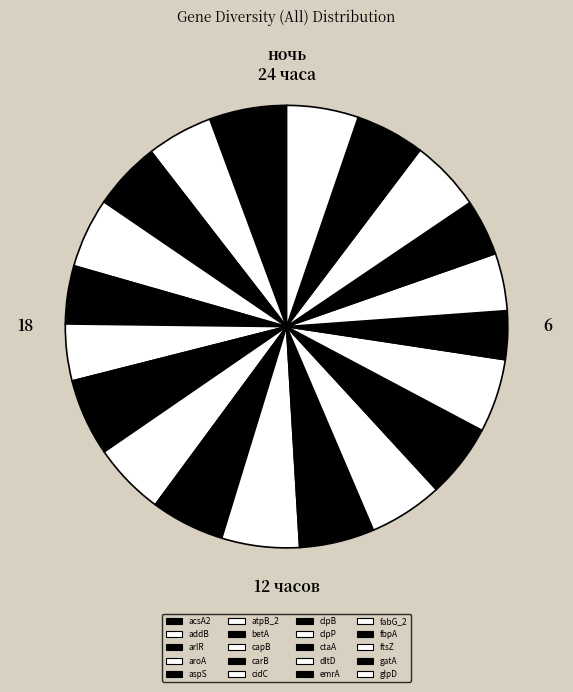

True or false: gatA accounts for 11% of the total.

False